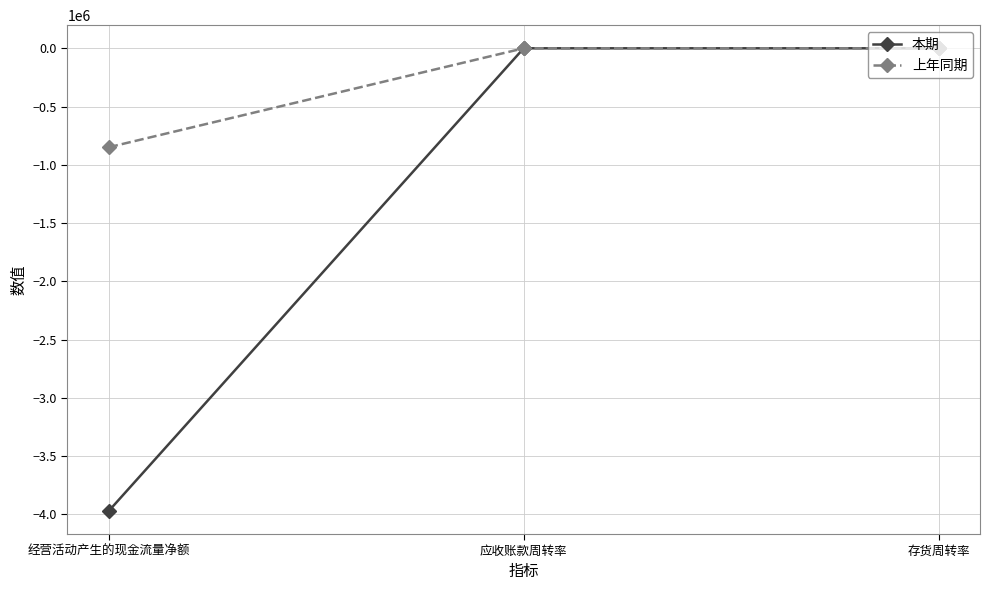

How many series are shown in this chart?

2